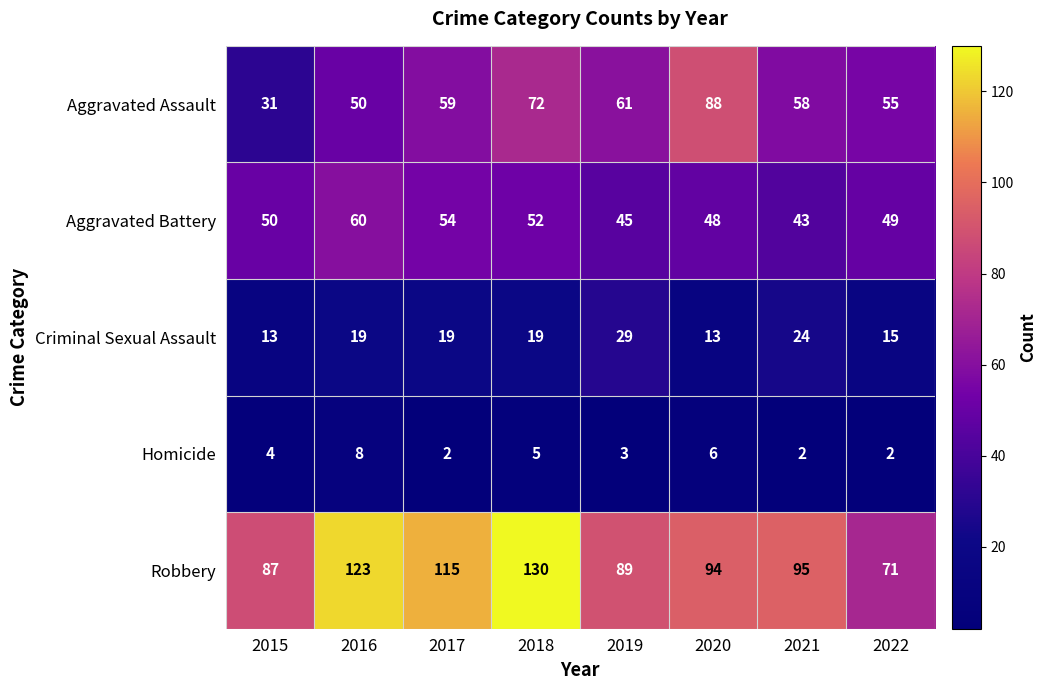

Rank the series by their maximum value, from highest to lowest.

Robbery, Aggravated Assault, Aggravated Battery, Criminal Sexual Assault, Homicide